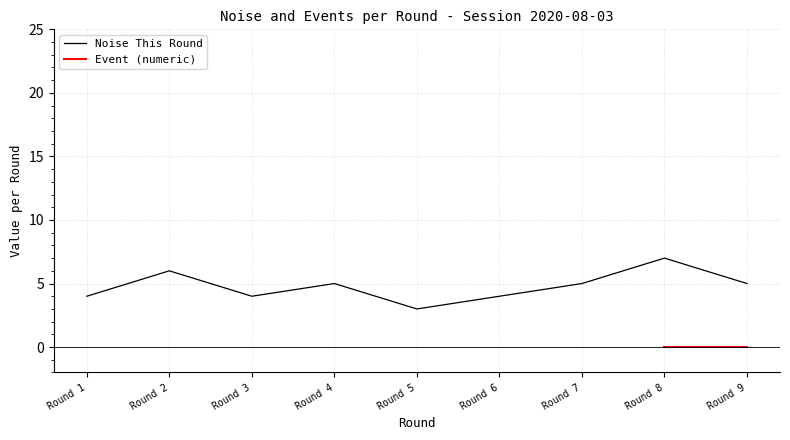

What is the smallest value displayed?

3